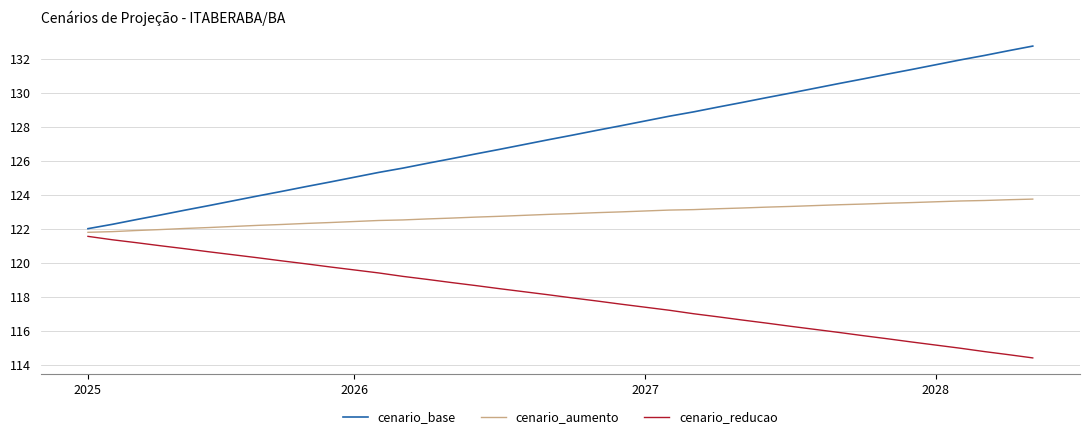

What is the maximum value shown in the chart?

132.7